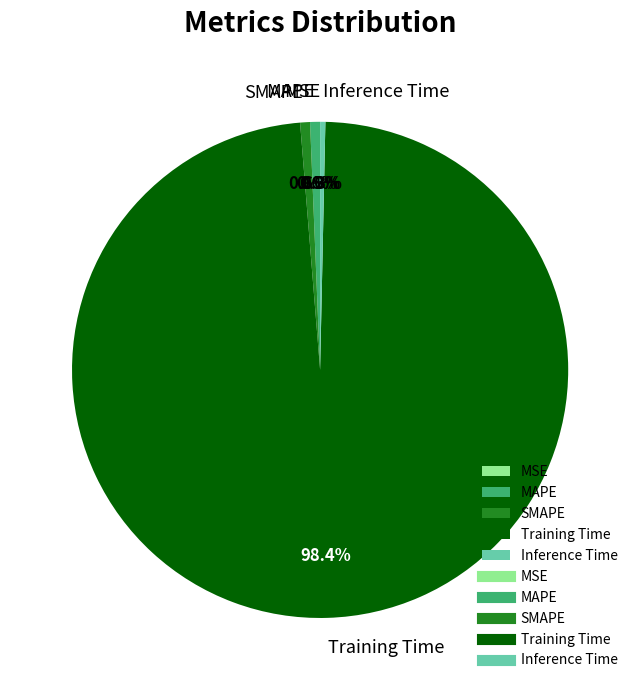

Between Inference Time and Training Time, which is larger?

Training Time